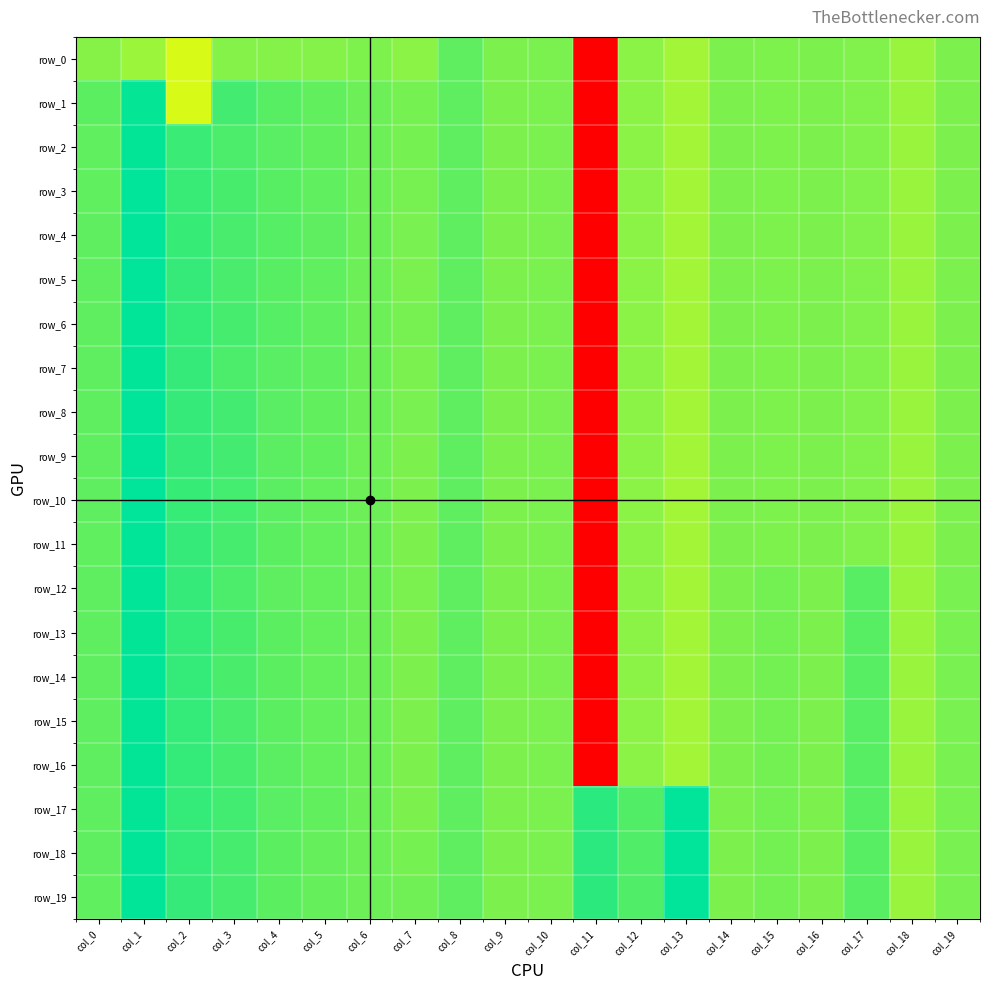

What is the sum of the row_14 values at col_16 and col_8?

0.2